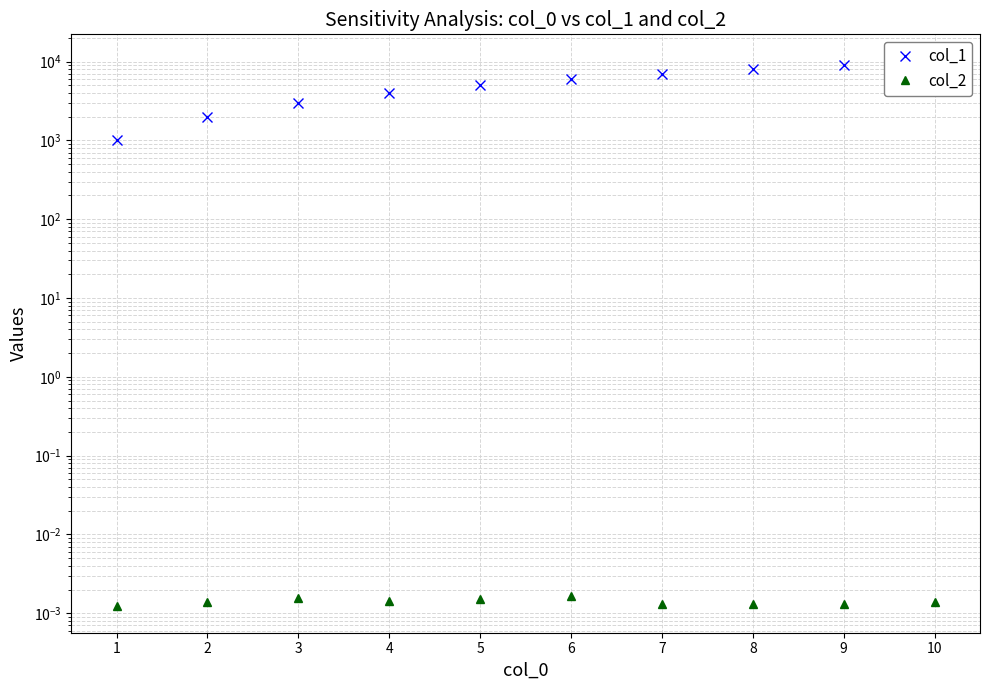

Which series changed the most between 3 and 7?

col_1